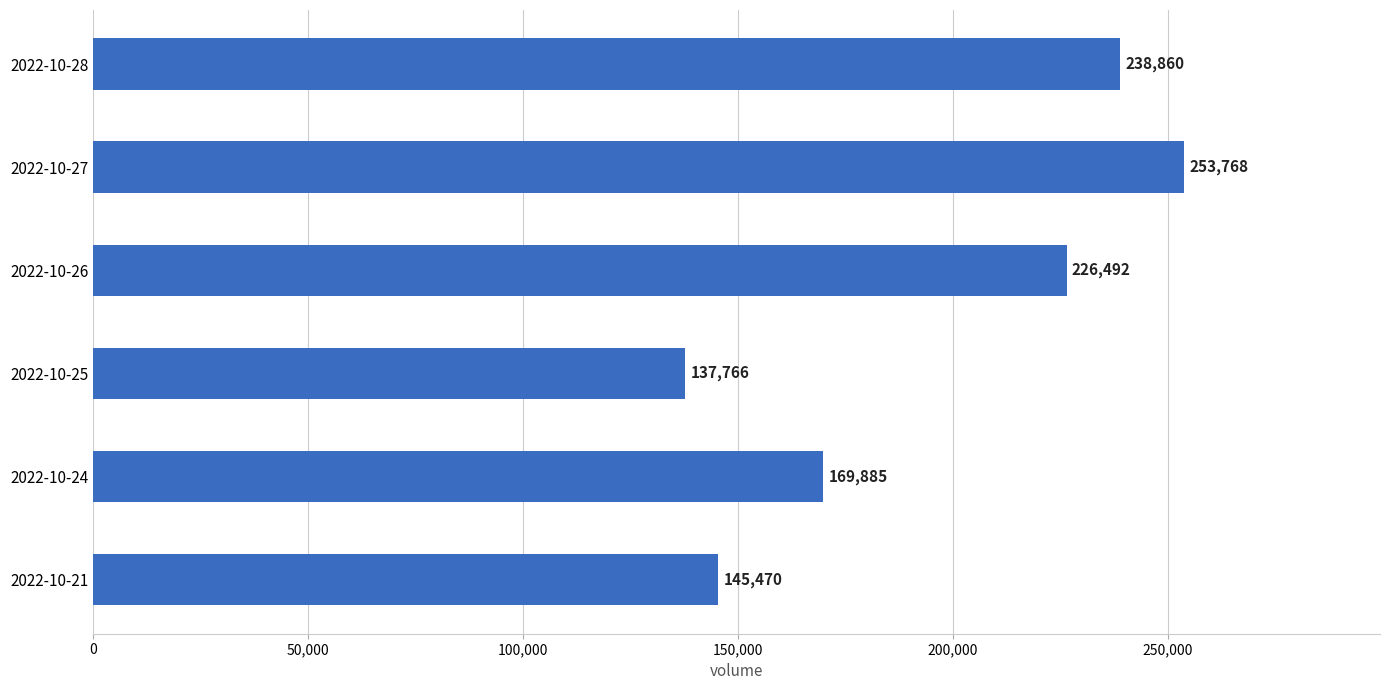

The chart shows a value of 169885 at 2022-10-24. True or false?

True